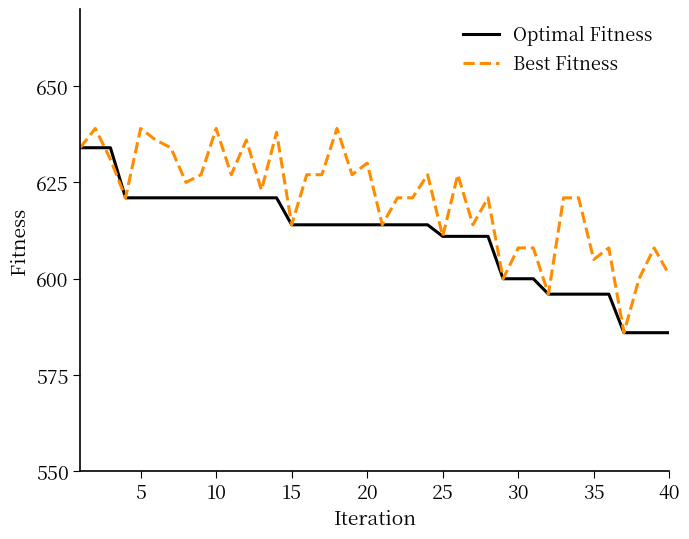

Rank the series by their maximum value, from highest to lowest.

Best Fitness, Optimal Fitness